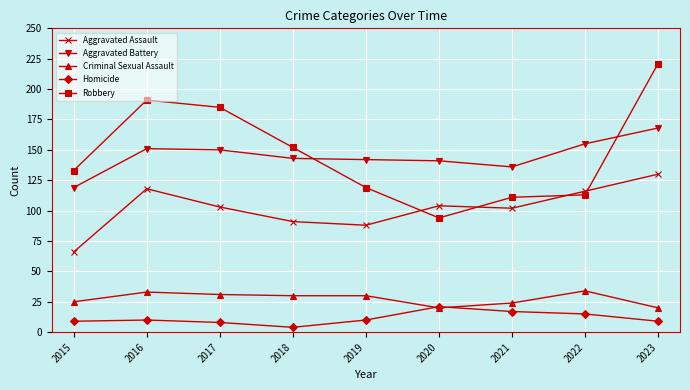

What is the value of the Aggravated Assault point at the 4th from the left?

91